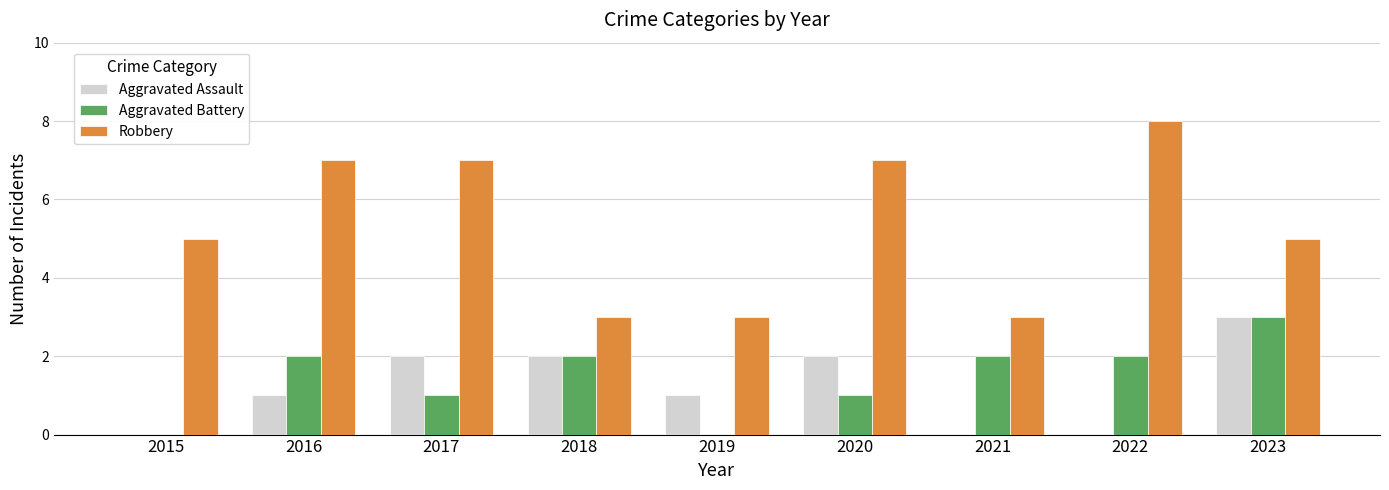

What is the approximate value of Robbery at 2021?

3